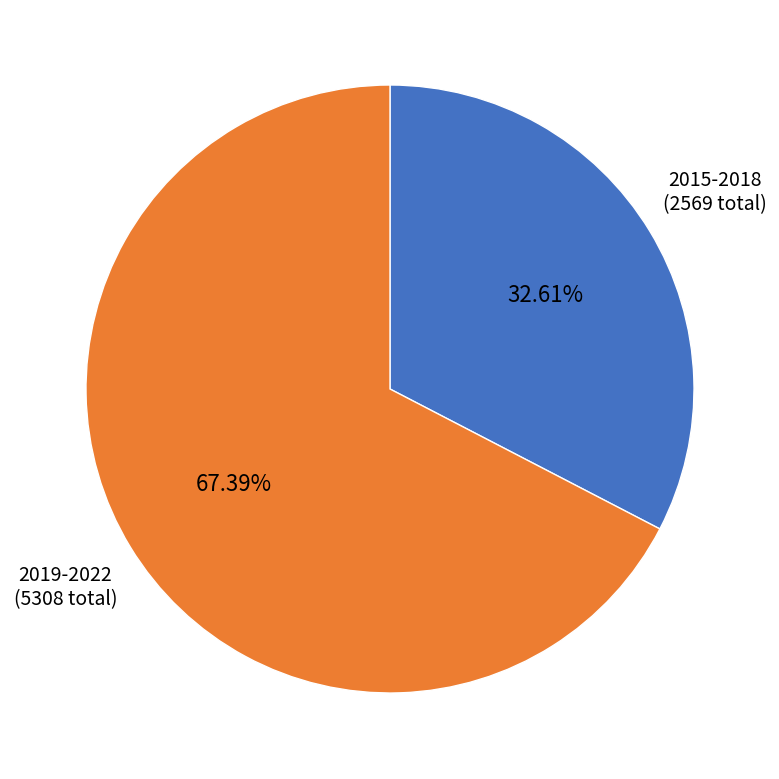

Is there a majority slice in this chart?

Yes